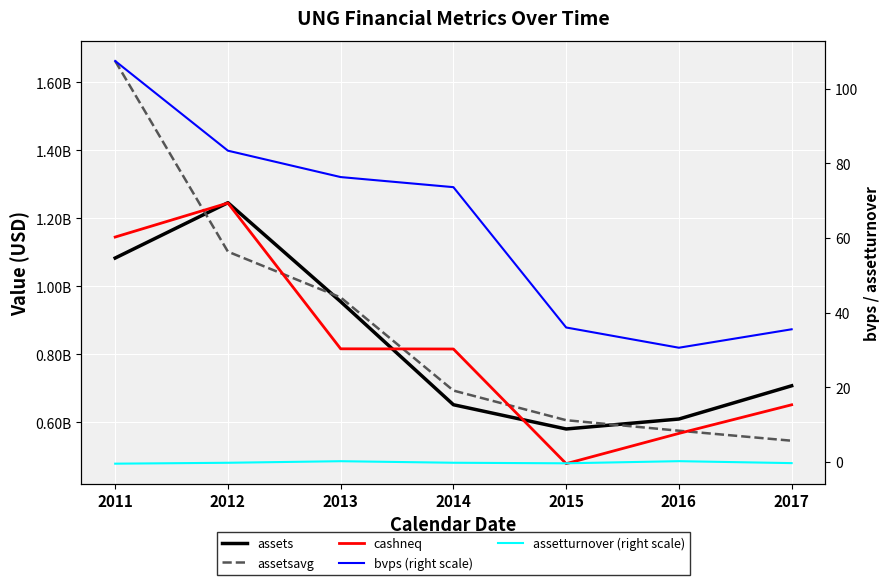

Where is bvps (right scale) nearest to the value 69?

2014